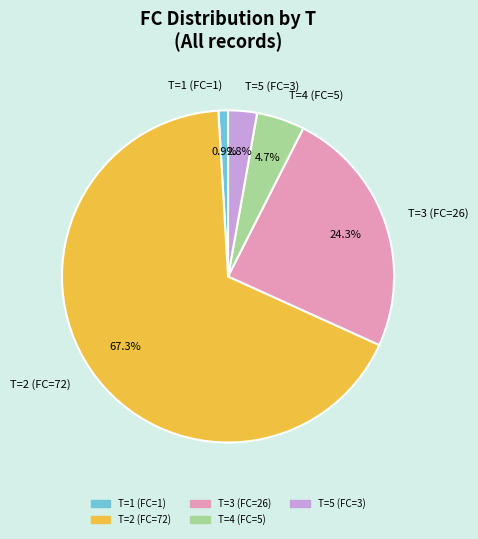

How many segments does this pie chart have?

5